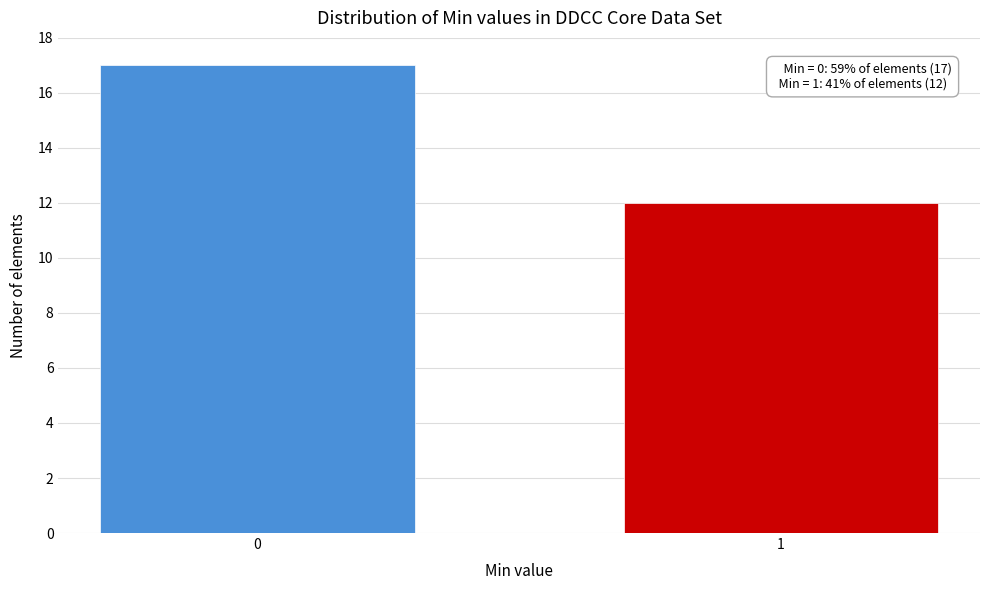

Reading right to left, list all the values displayed in this chart.

1=12	0=17